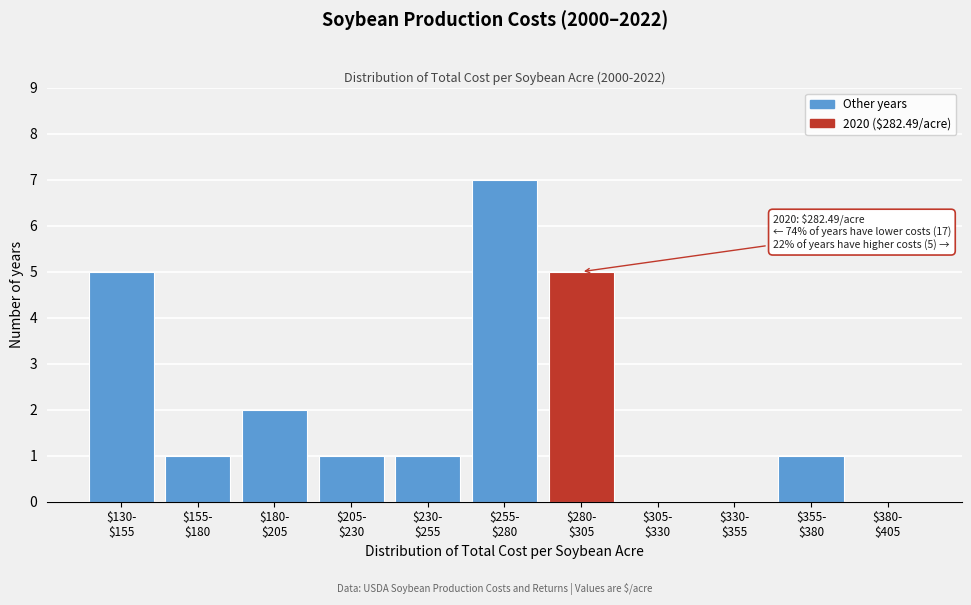

What is the maximum value shown in the chart?

7